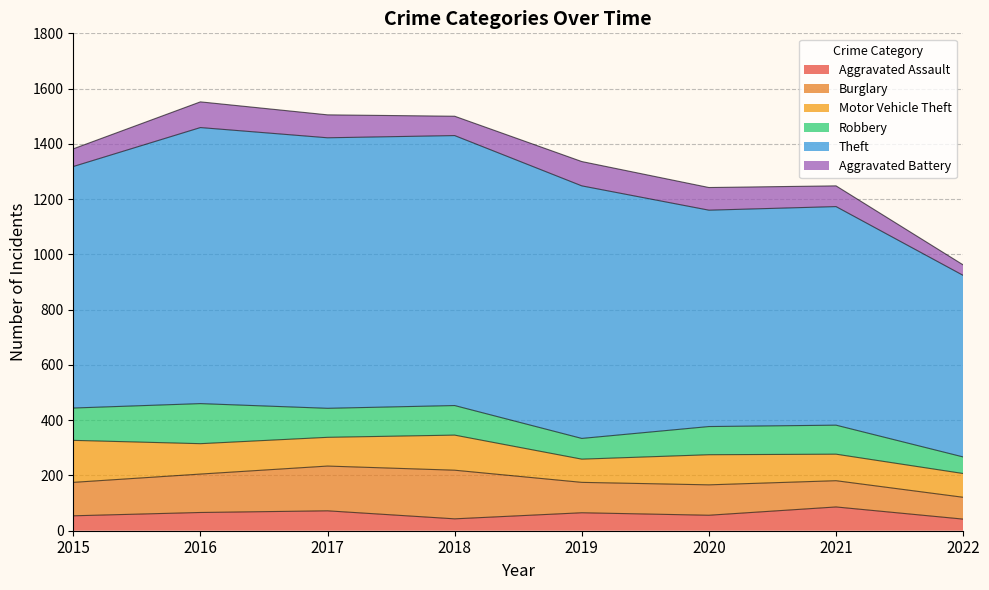

What are all the series names shown in the legend?

Aggravated Assault, Burglary, Motor Vehicle Theft, Robbery, Theft, Aggravated Battery